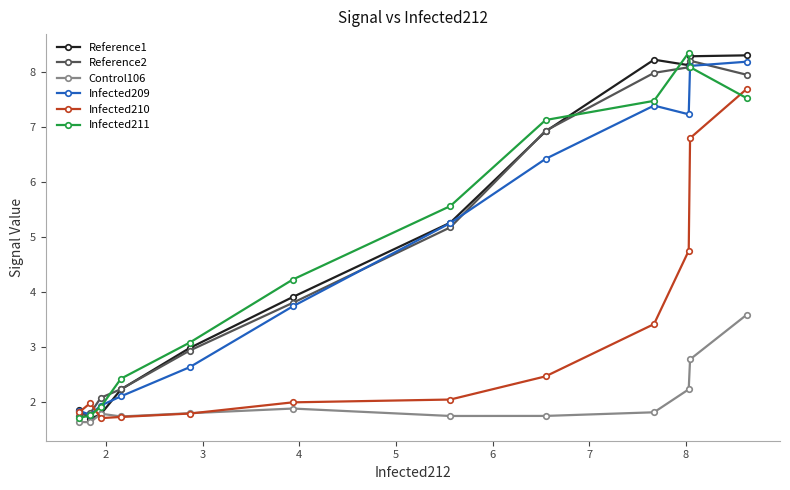

What are all the series names shown in the legend?

Reference1, Reference2, Control106, Infected209, Infected210, Infected211